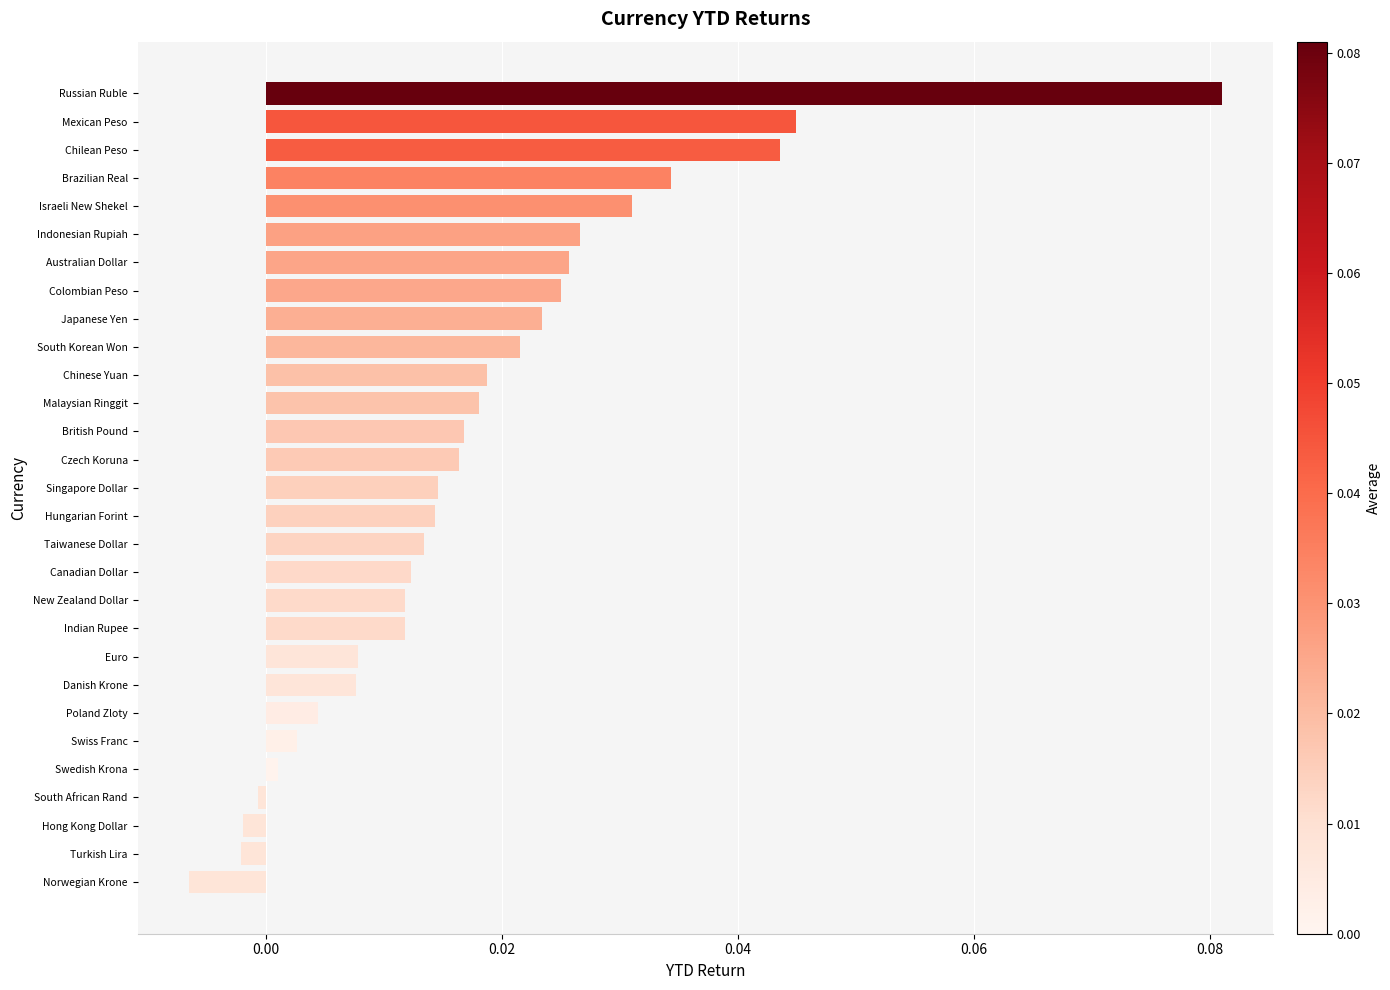

What is the label of the 8th bar from the top?

Colombian Peso